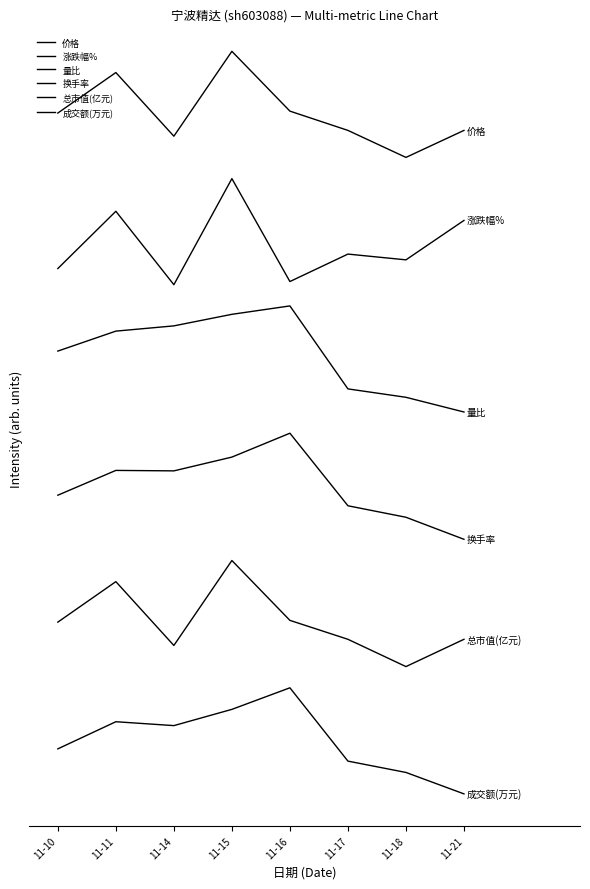

What is the value of the 量比 point at the 1st from the left?

4.2